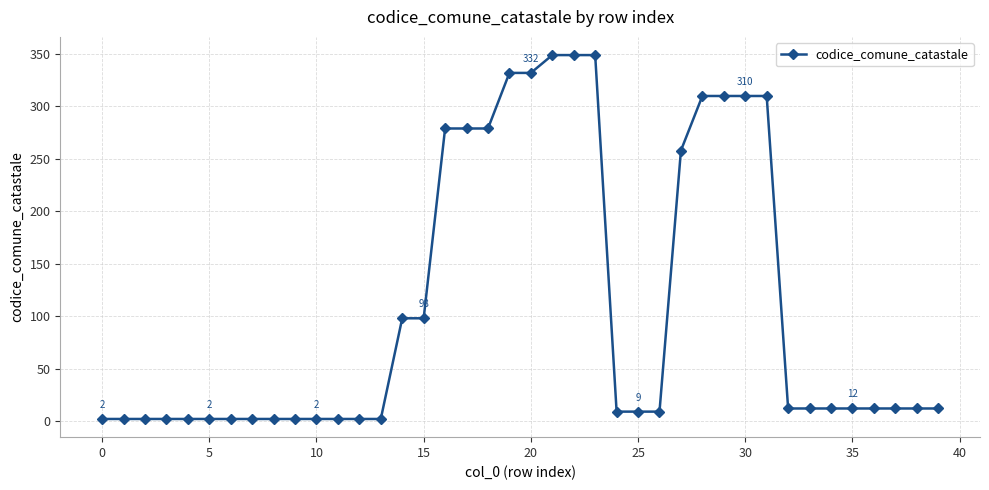

What is the difference between the second highest and minimum values?

347